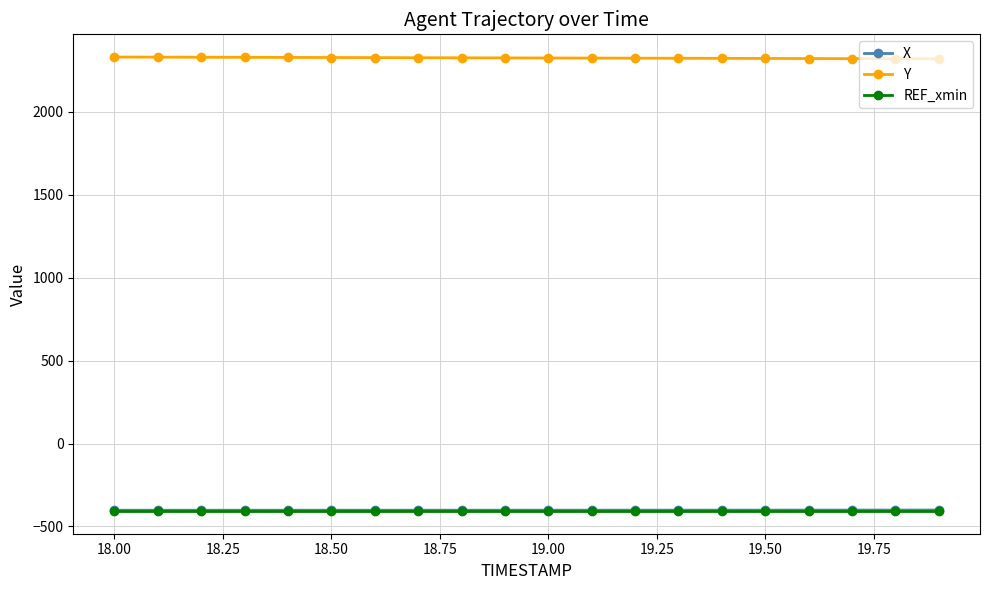

Which series has the largest total across all categories?

Y